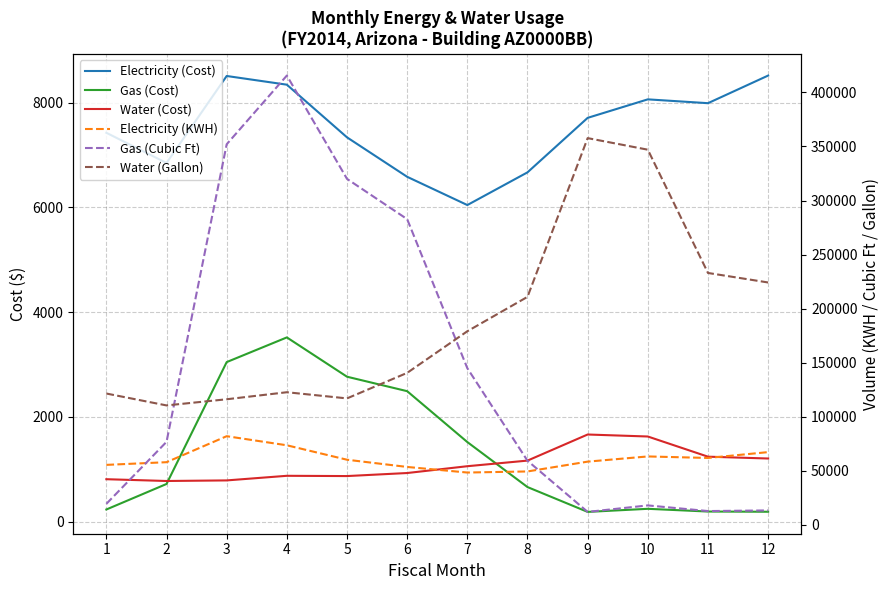

At which label does Water (Gallon) first exceed 179100?

8